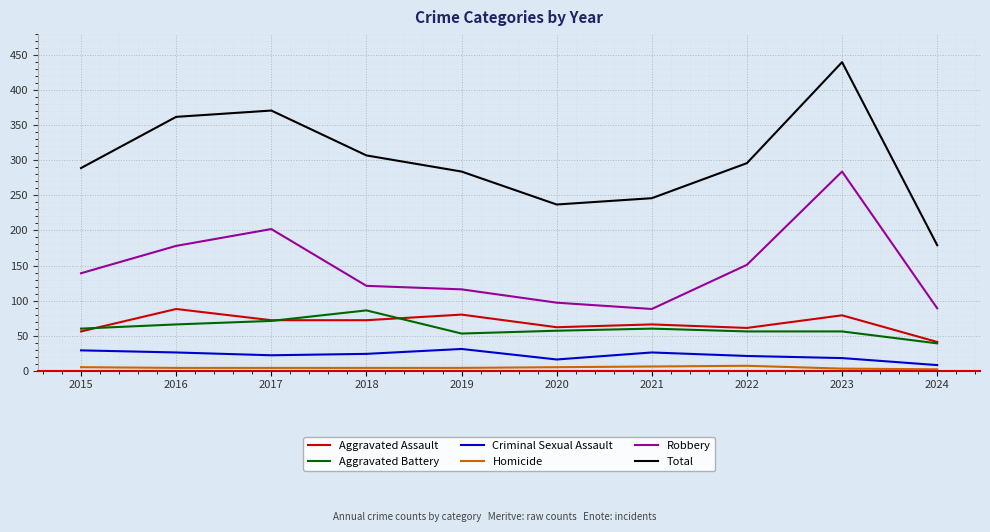

How many Homicide values are between 4 and 5?

6